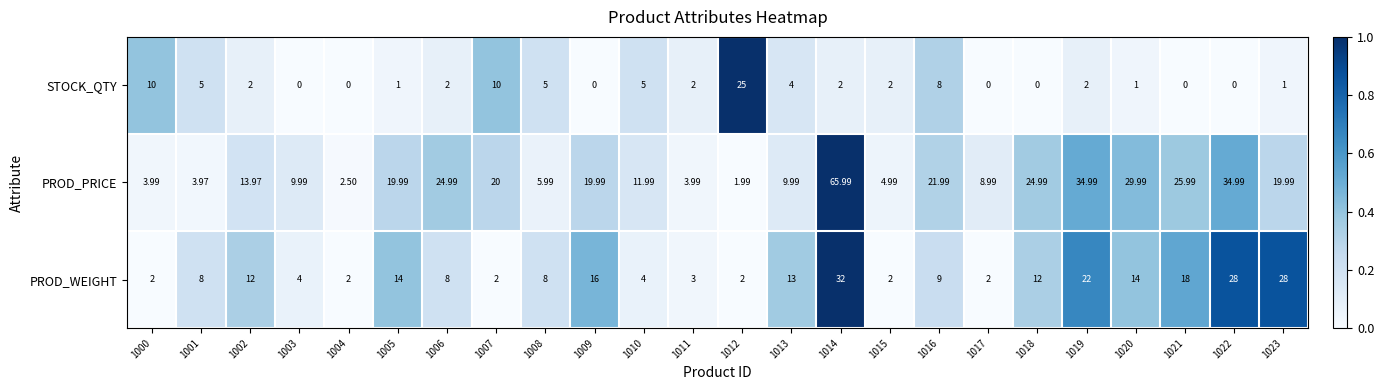

Which series has the largest total across all categories?

PROD_PRICE